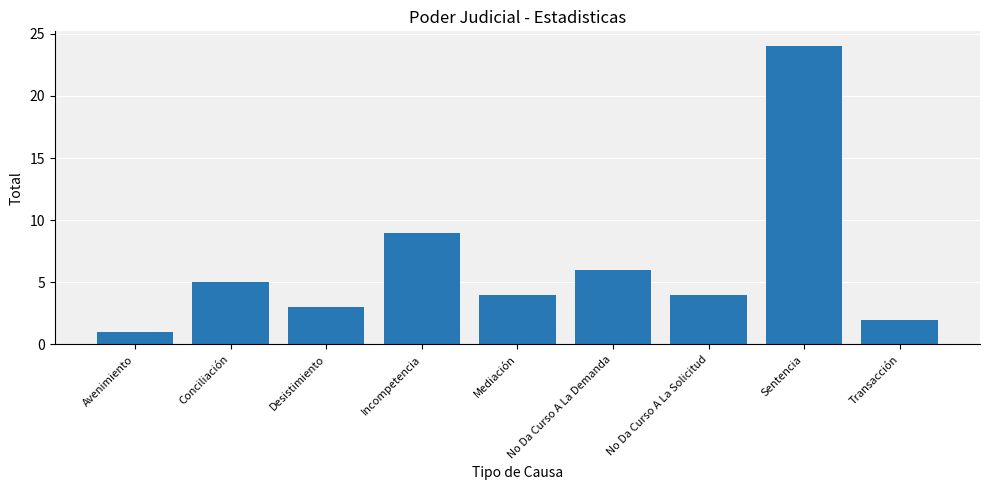

How many series are shown in this chart?

1